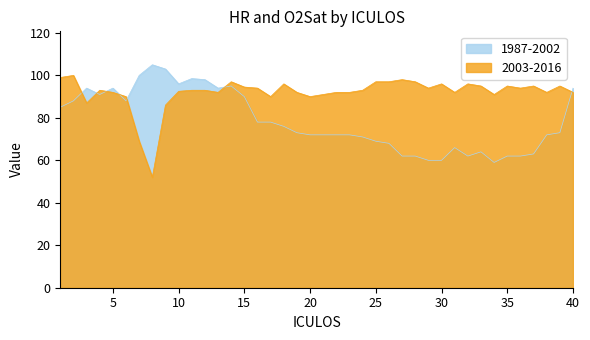

At how many categories does at least one series exceed 103?

1